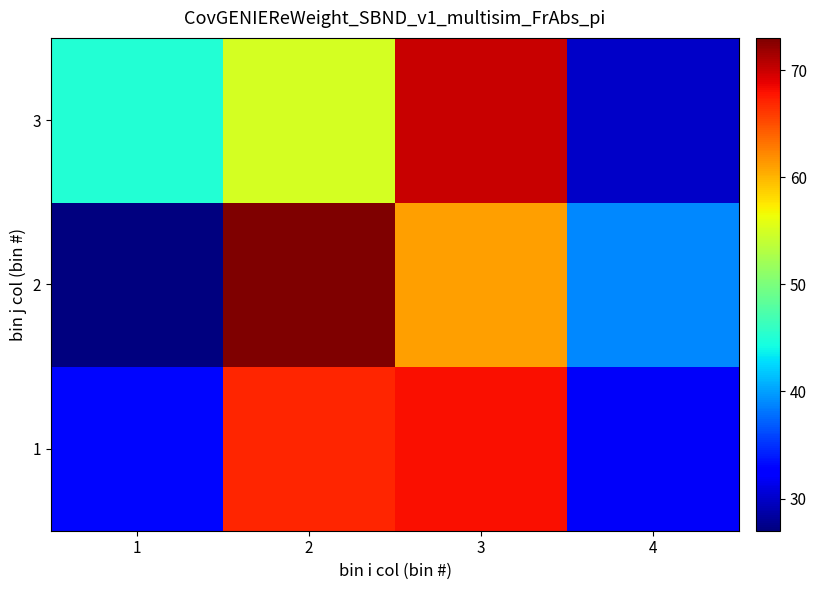

Reading left to right, extract all data points from this chart.

1: 1=33	2=67	3=68	4=32
2: 1=27	2=73	3=61	4=39
3: 1=45	2=55	3=70	4=30